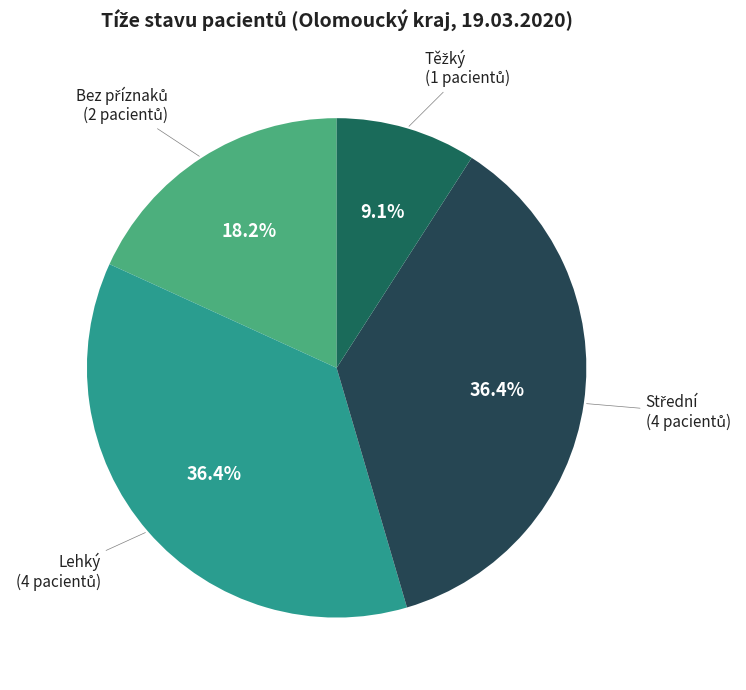

Is Lehký the majority of the pie?

No